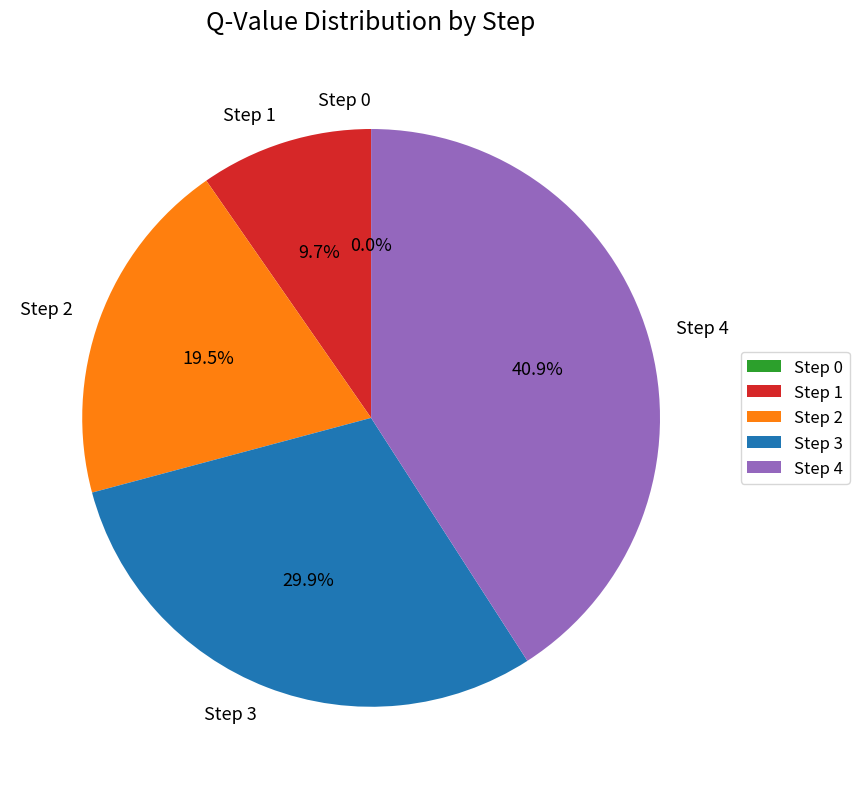

How many slices are in this pie chart?

5